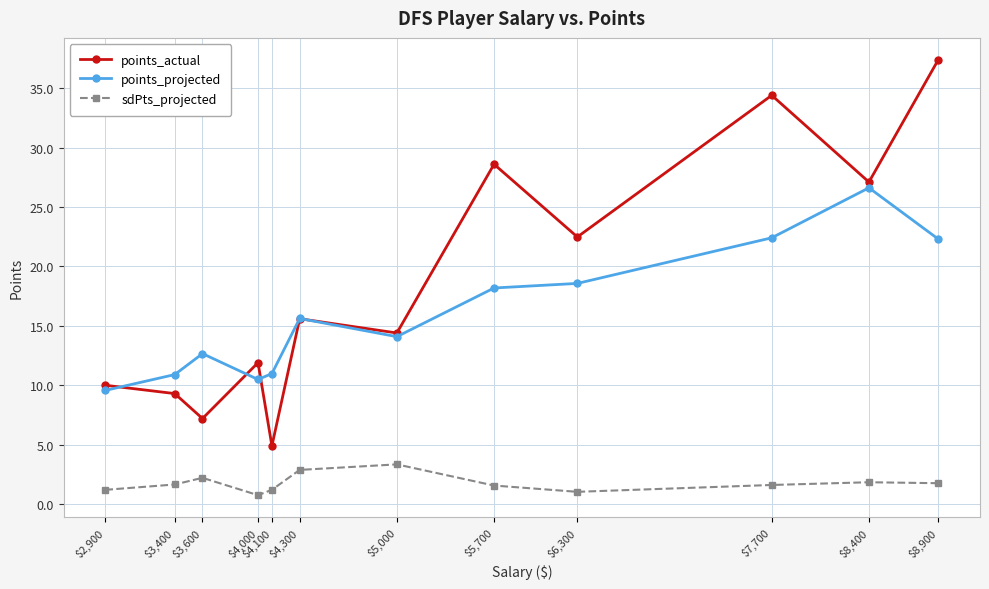

What is the difference between the maximum and second lowest values in the sdPts_projected series?

2.3